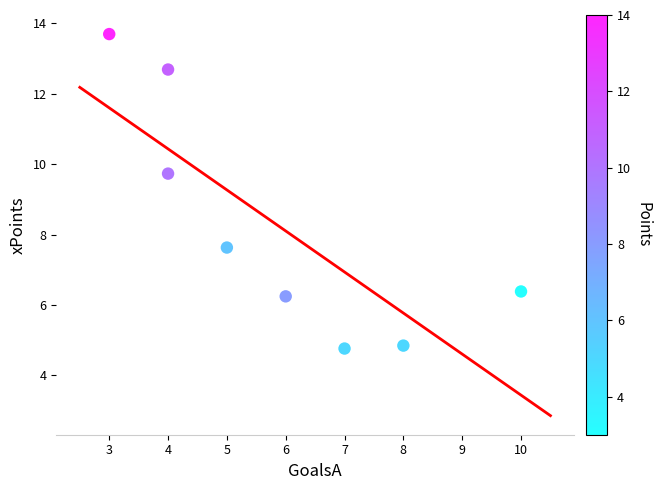

What is the range of X values (max minus min)?

7.0